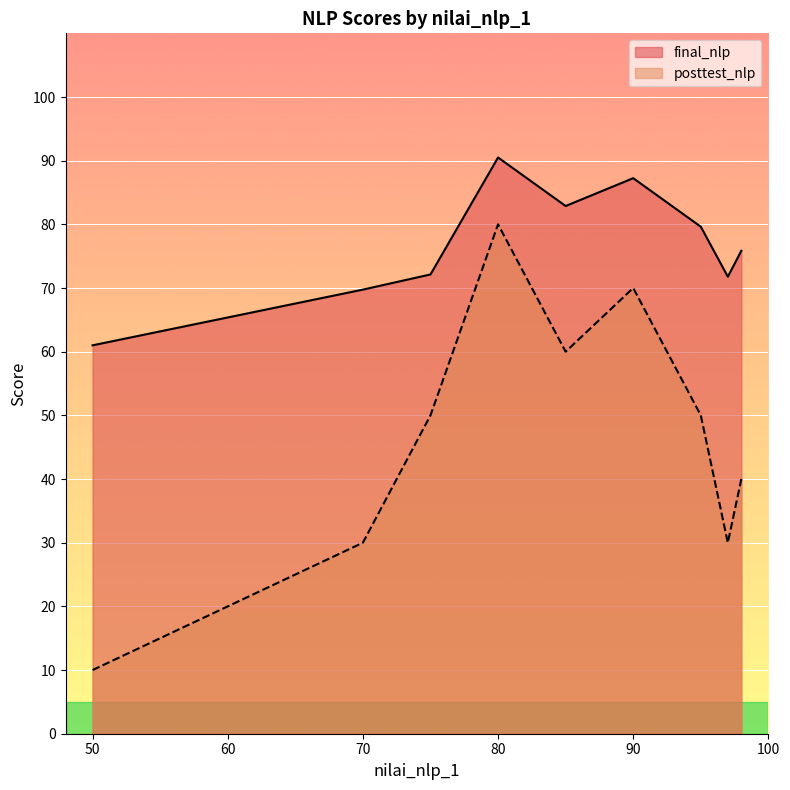

Where is the first local maximum for final_nlp?

80